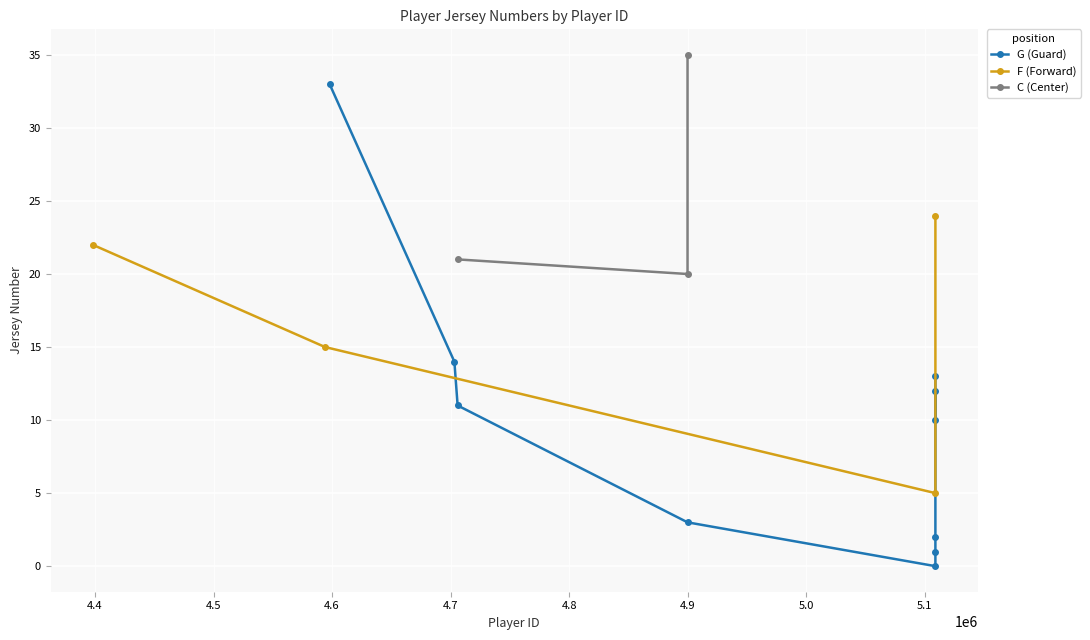

Does the chart display data point markers on the line(s)?

Yes